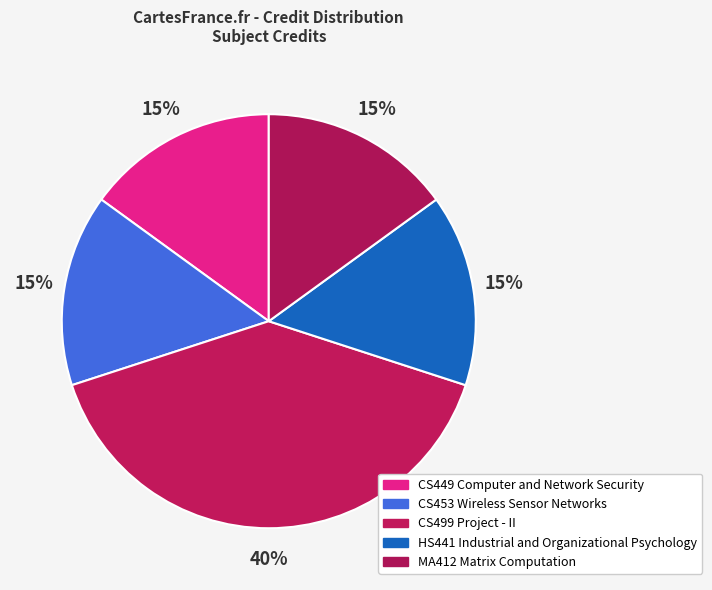

What is the largest slice in the pie chart?

CS499 Project - II